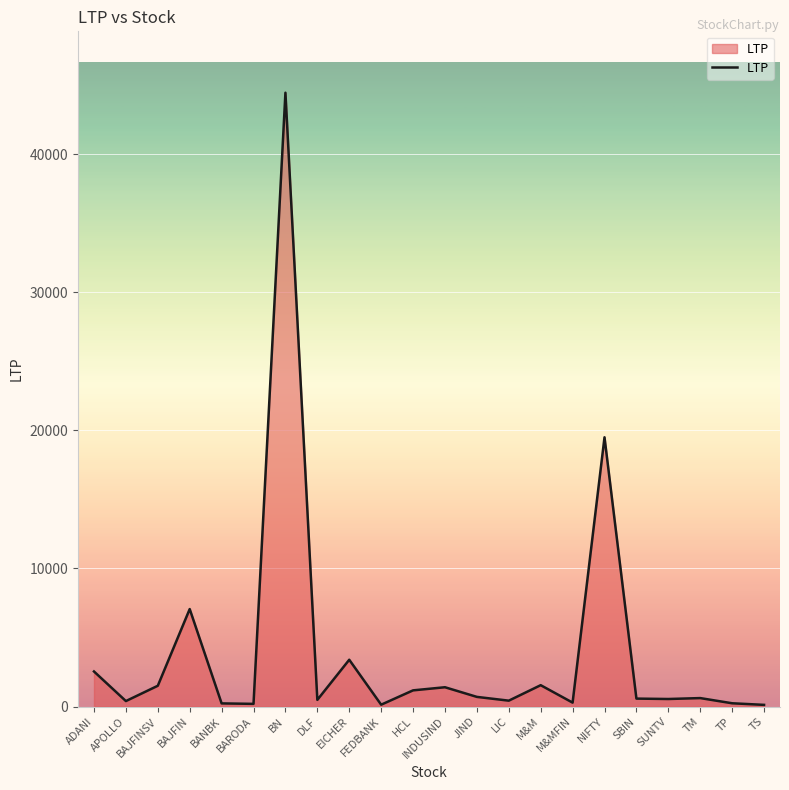

Which has a higher value, BAJFINSV or BN?

BN